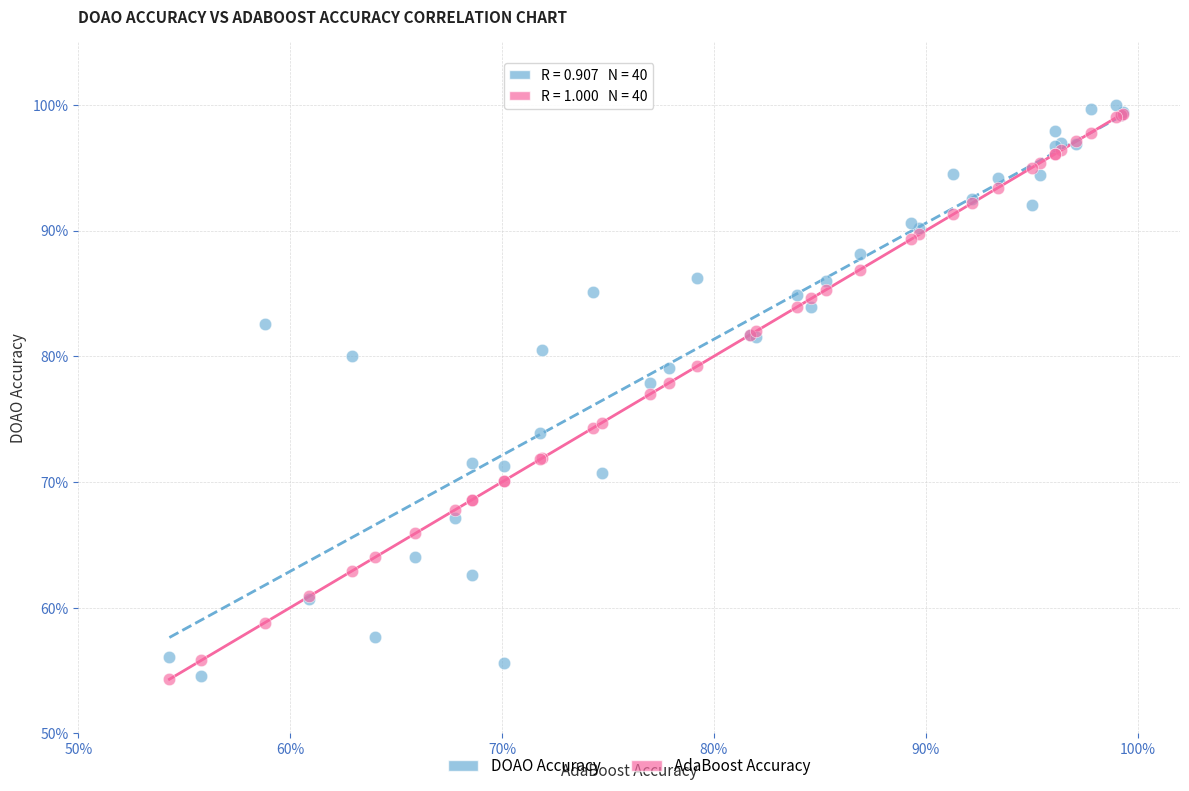

What are all the series names shown in the legend?

DOAO Accuracy, AdaBoost Accuracy